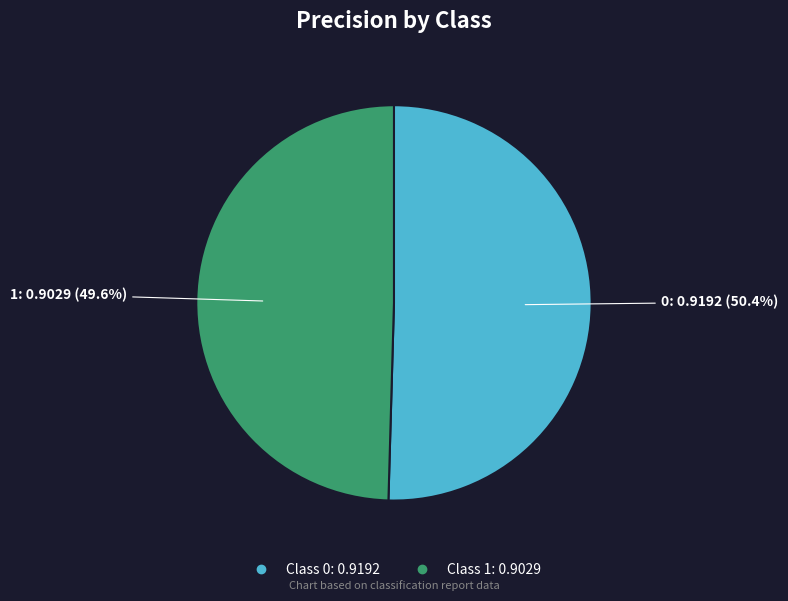

Is there any slice that represents more than half of the pie?

Yes